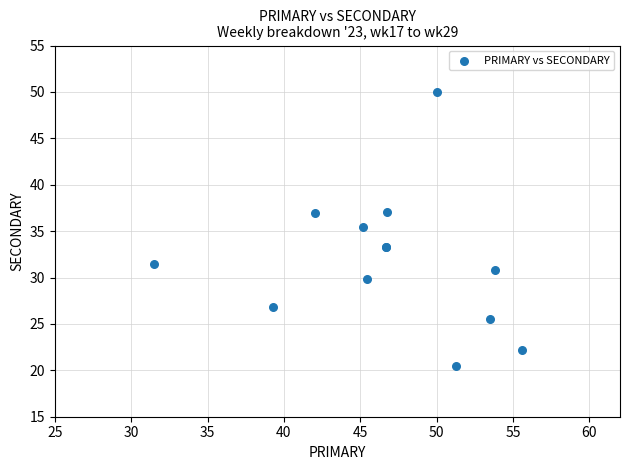

What Y value in the scatter plot is closest to 35?

35.5